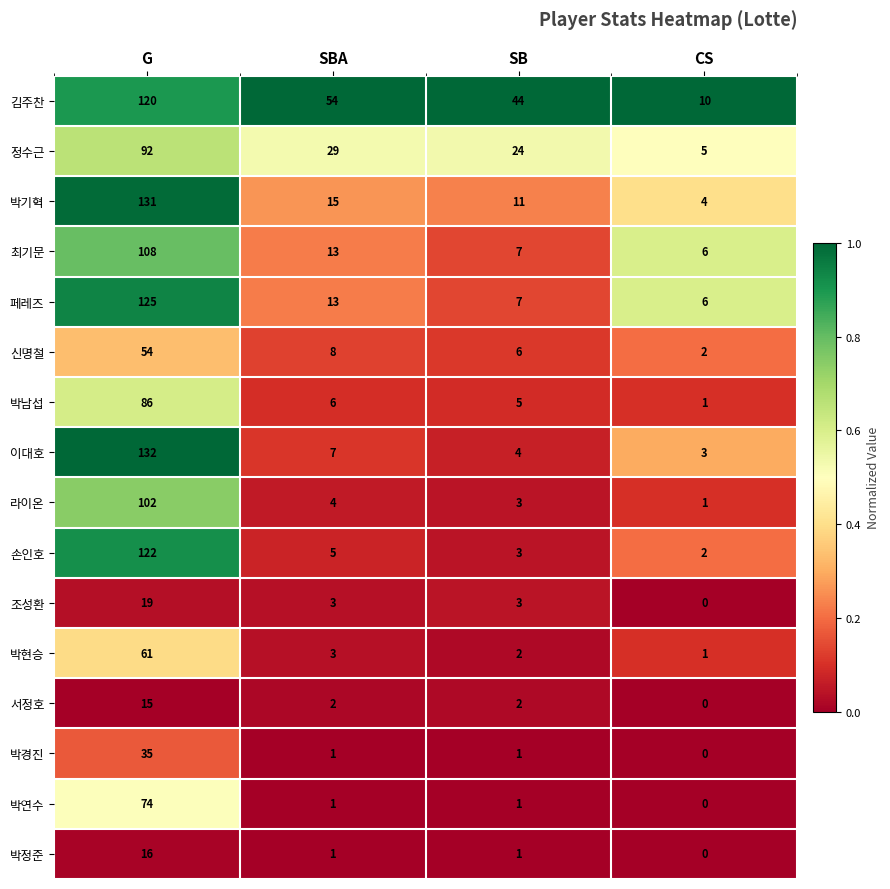

Which series changed the most between SB and CS?

김주찬